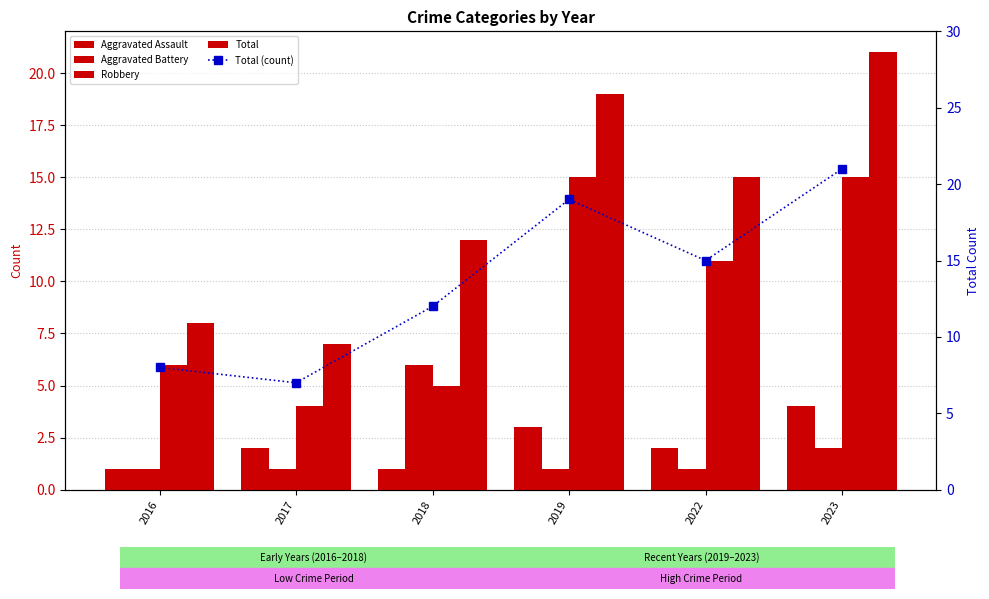

How many distinct data groups are displayed?

5